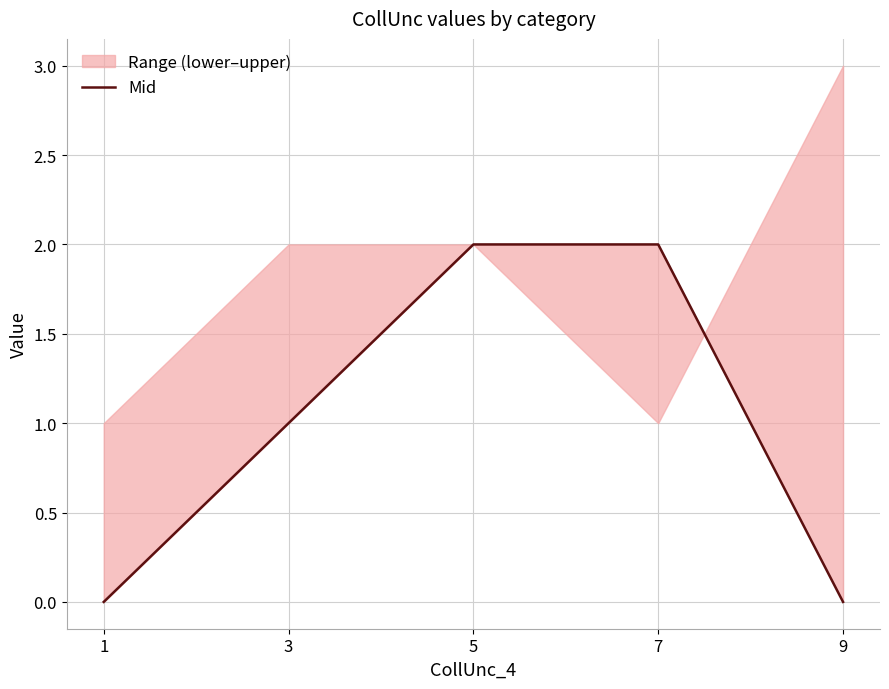

How many lines are shown in the chart?

1